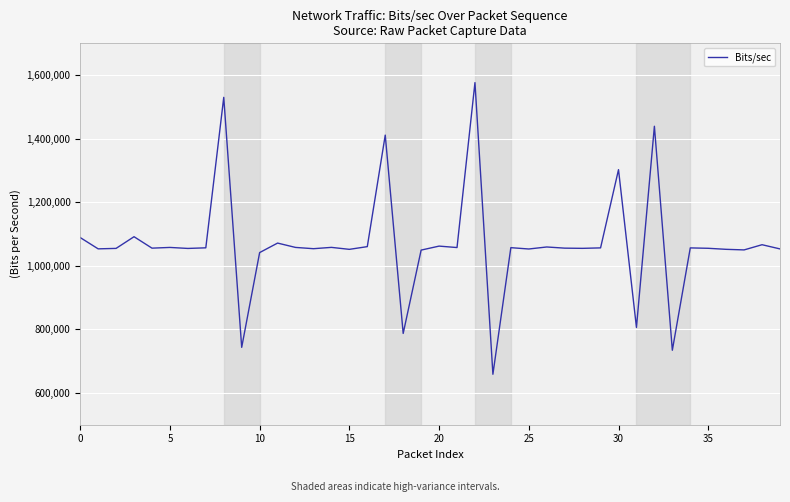

What is the difference between the maximum and minimum values?

917638.3